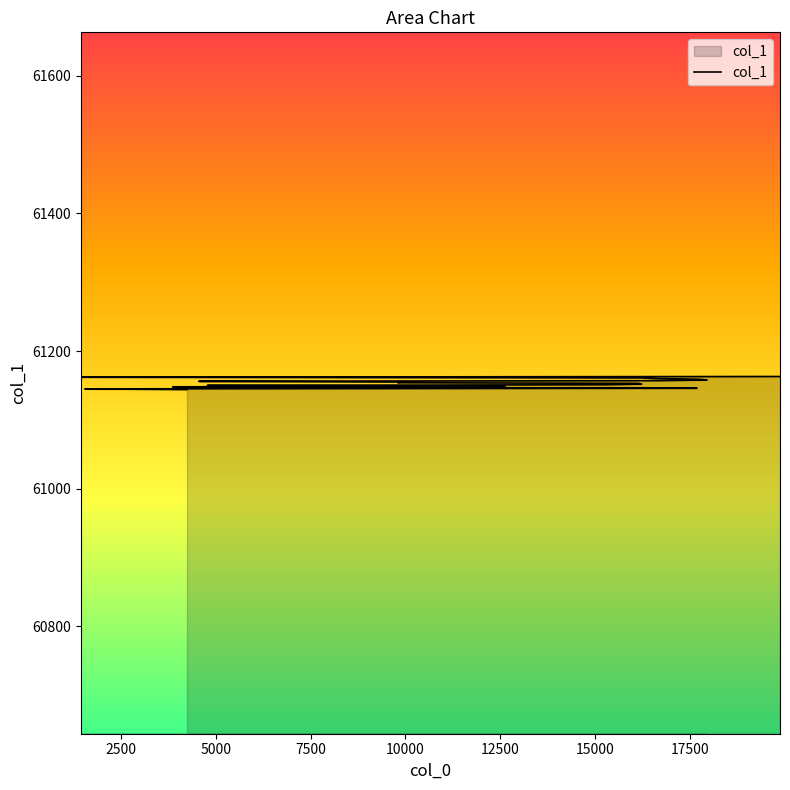

Reading right to left, extract all data points from this chart.

61163	61162	61161	61160	61159	61158	61157	61156	61155	61154	61153	61152	61151	61150	61149	61148	61147	61146	61145	61144